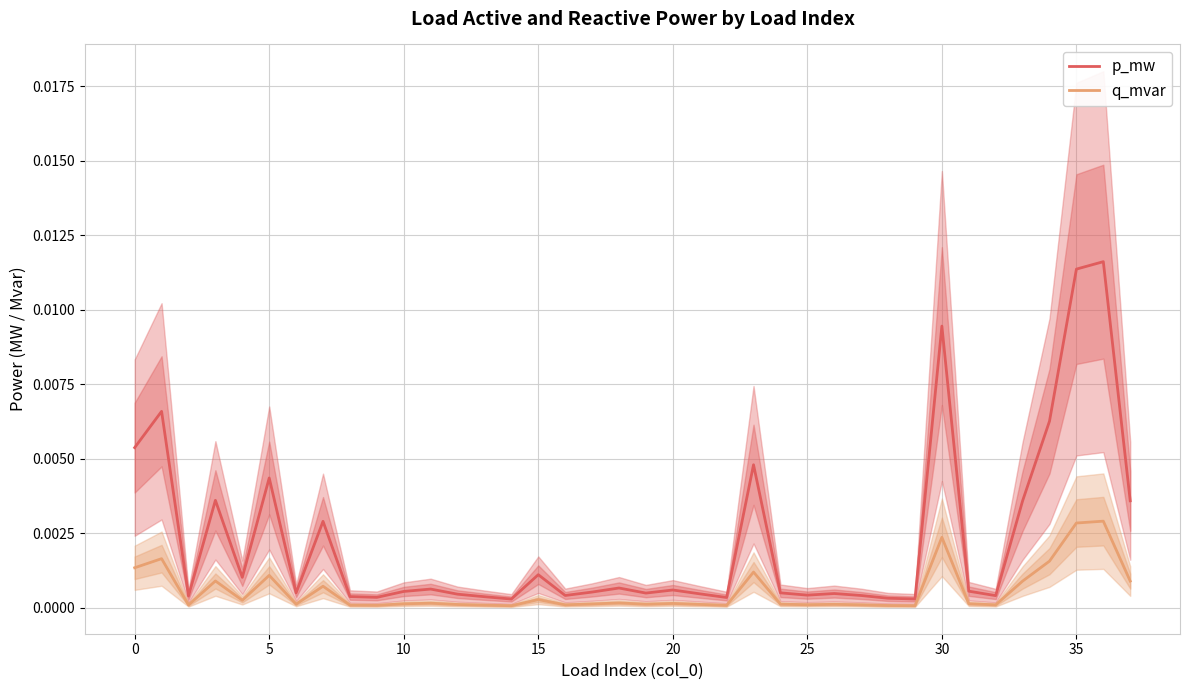

At which label is q_mvar closest to 0?

14